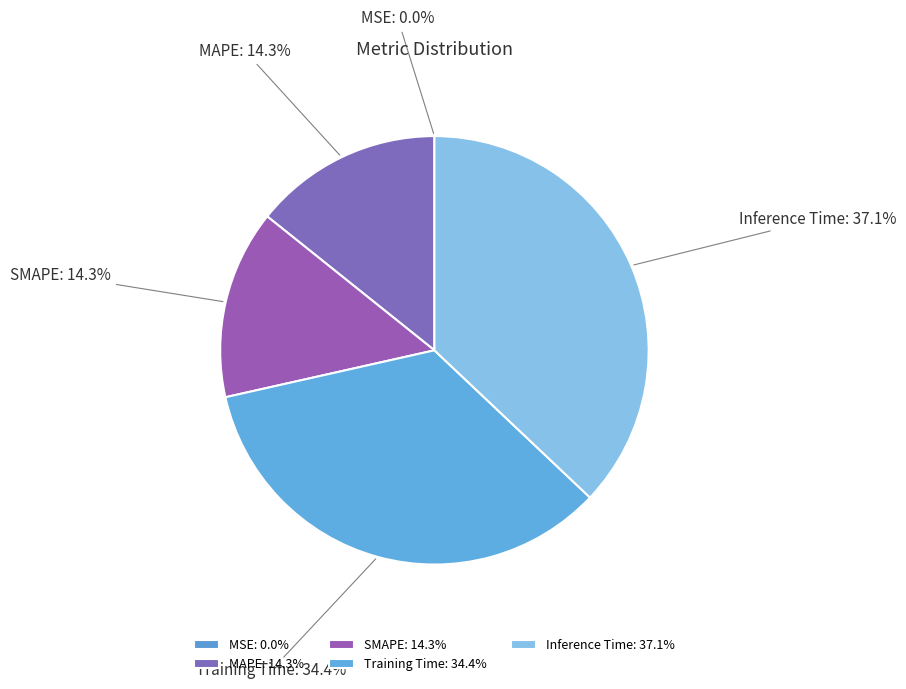

To the nearest percent, what portion does Training Time represent?

34%